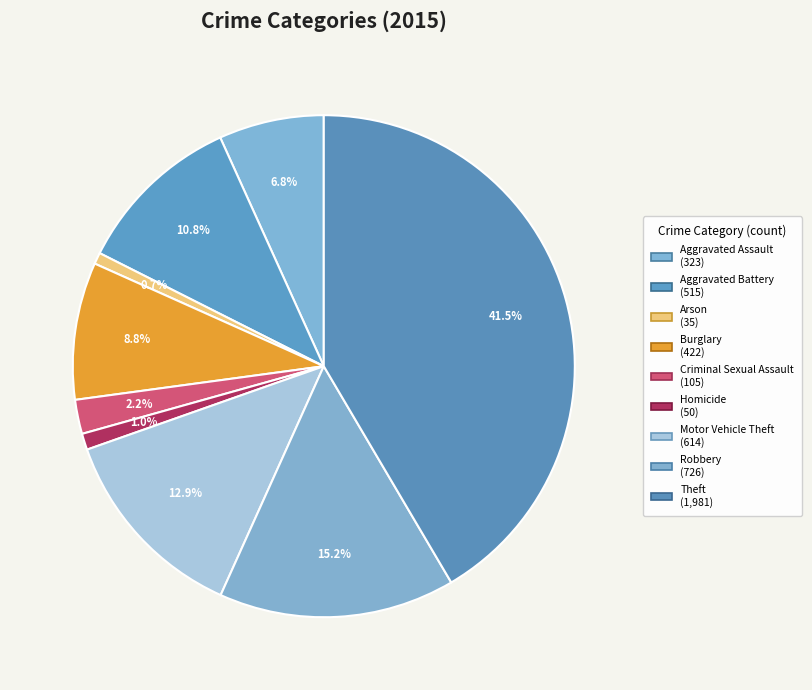

What percentage is the Robbery slice, to the nearest percent?

15%